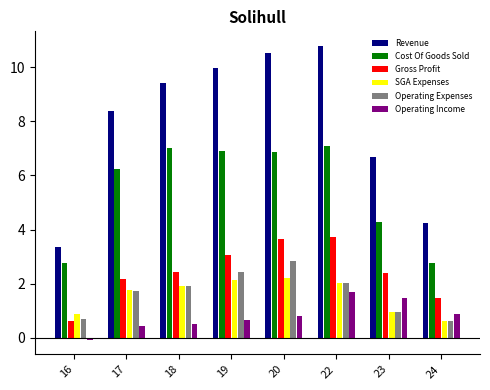

Read the Revenue value at 20.

10.5